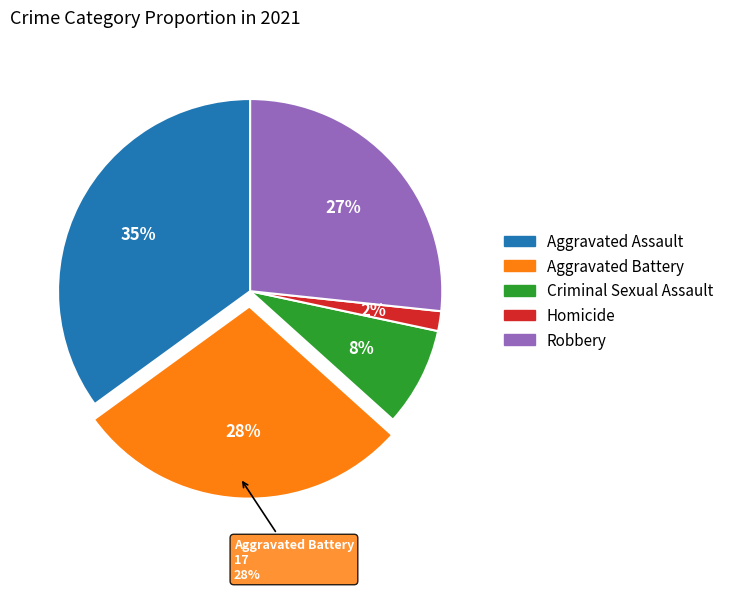

Which category has the smallest portion of the pie?

Homicide